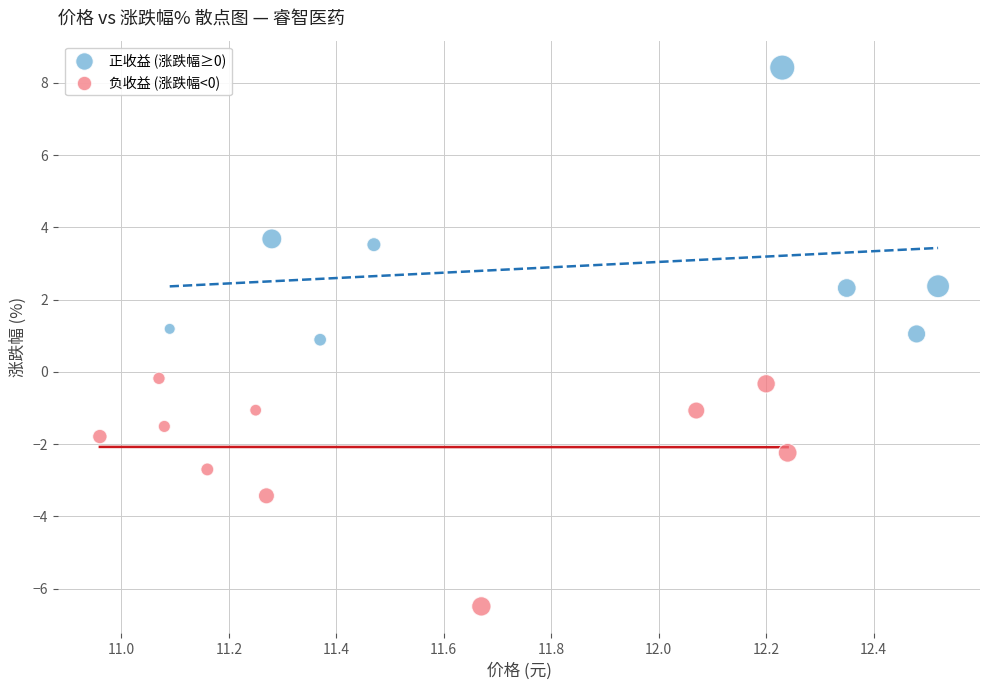

Which series reaches the maximum Y coordinate?

正收益 (涨跌幅≥0)